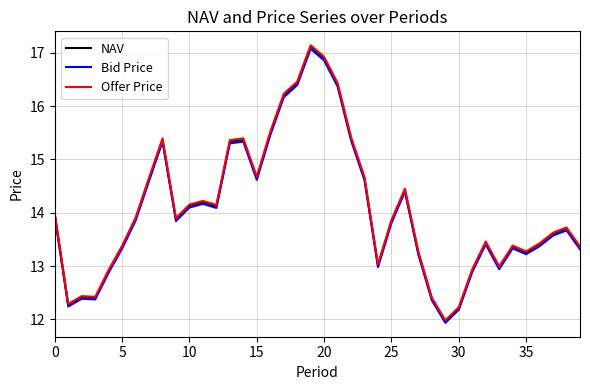

What is the highest value of the Bid Price series?

17.1